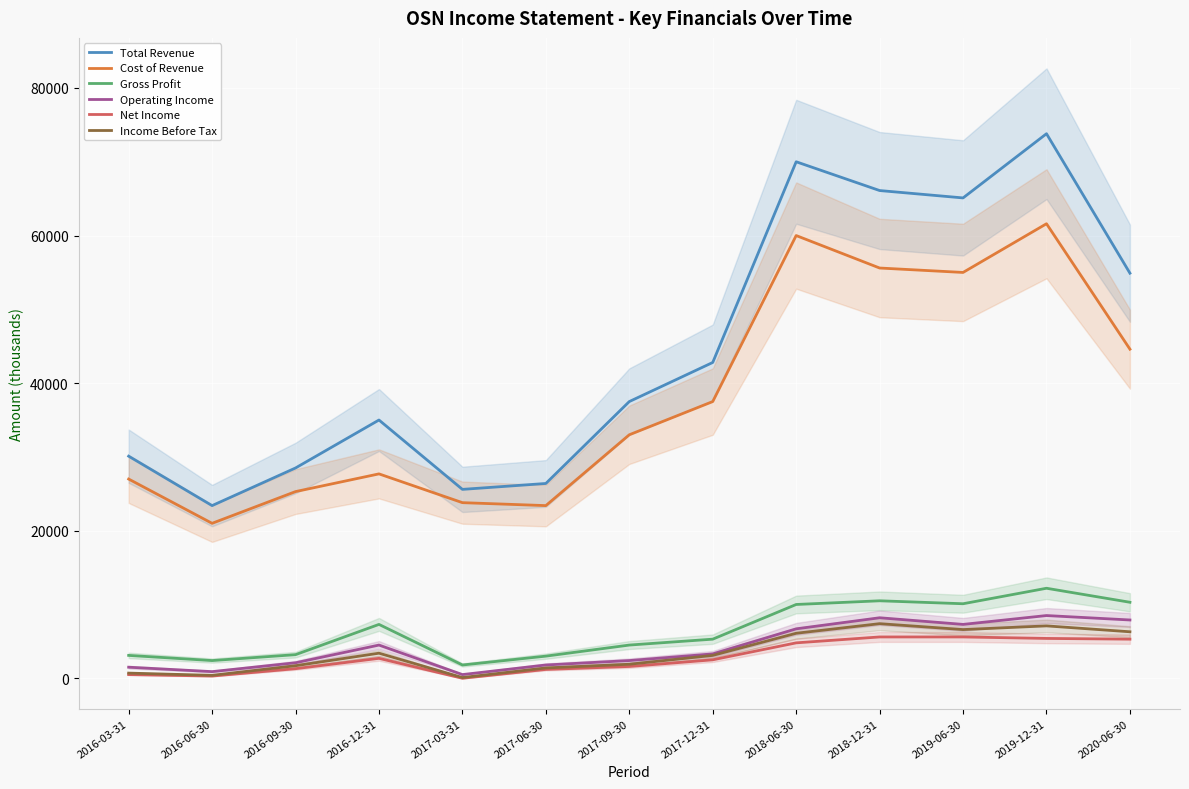

Reading left to right, transcribe all the data shown in this chart.

Total Revenue: 30100	23400	28500	35000	25600	26400	37500	42800	70000	66100	65100	73800	54900
Cost of Revenue: 27000	21000	25300	27700	23800	23400	33000	37500	60000	55600	55000	61600	44600
Gross Profit: 3100	2400	3200	7300	1800	3000	4500	5300	10000	10500	10100	12200	10300
Operating Income: 1500	900	2100	4500	500	1800	2400	3300	6700	8200	7300	8500	7900
Net Income: 500	300	1300	2700	0	1200	1600	2500	4800	5600	5600	5400	5300
Income Before Tax: 700	400	1700	3400	100	1400	1900	3100	6100	7400	6600	7100	6300